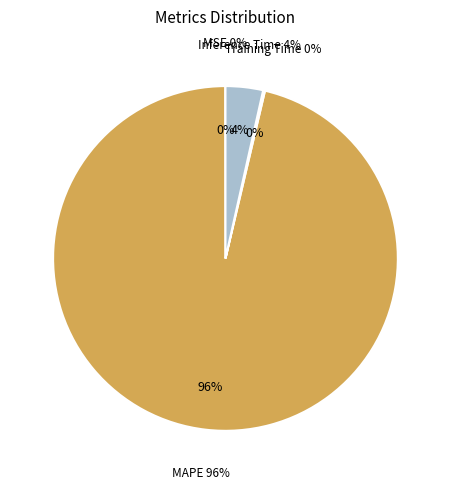

Between Inference Time and Training Time, which is larger?

Inference Time